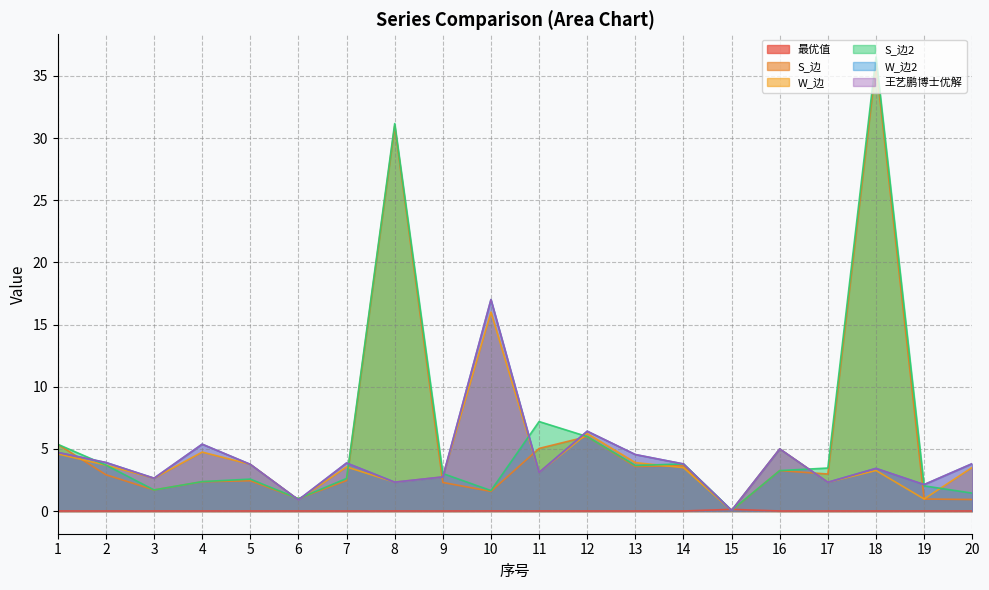

How many interior local peaks does the 王艺鹏博士优解 series have?

6